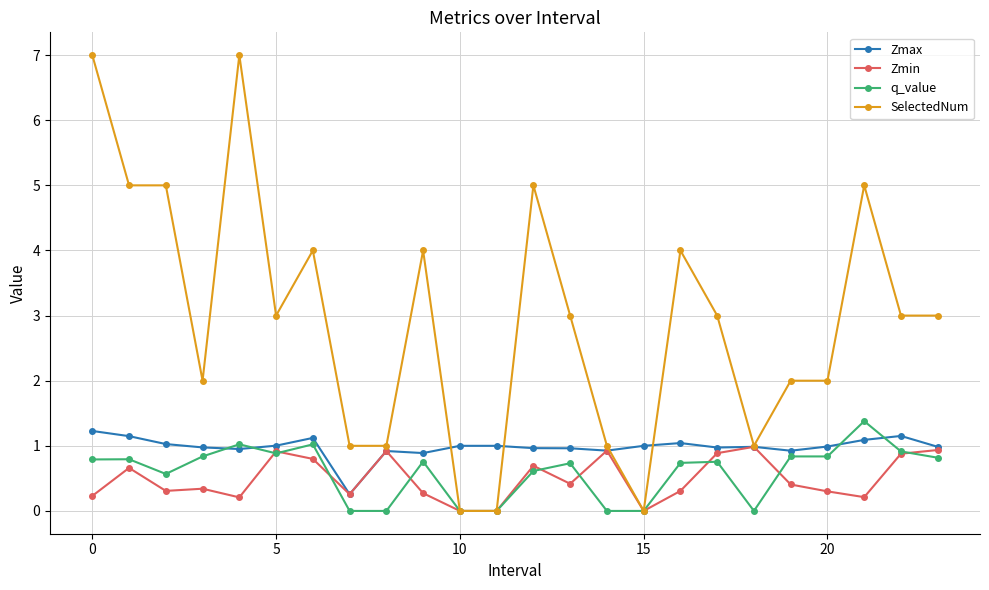

What are all the series names shown in the legend?

Zmax, Zmin, q_value, SelectedNum